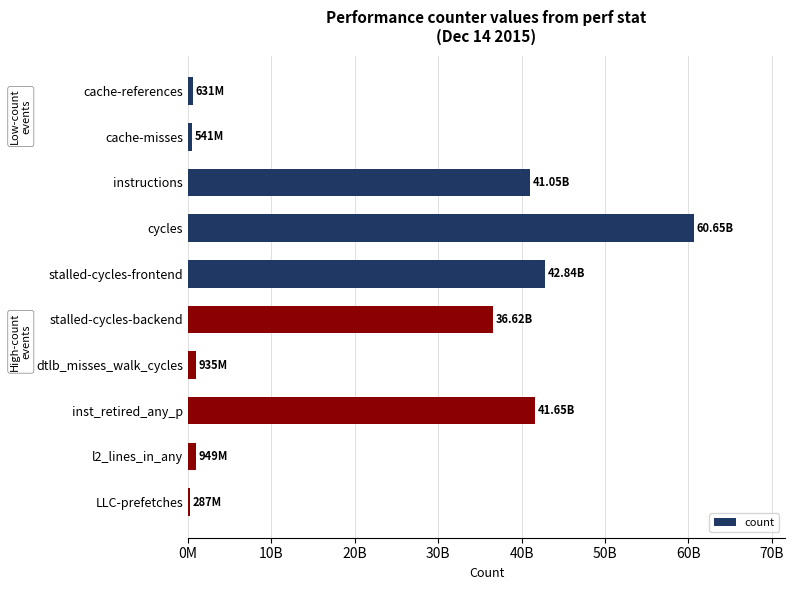

Are the bars horizontal?

Yes